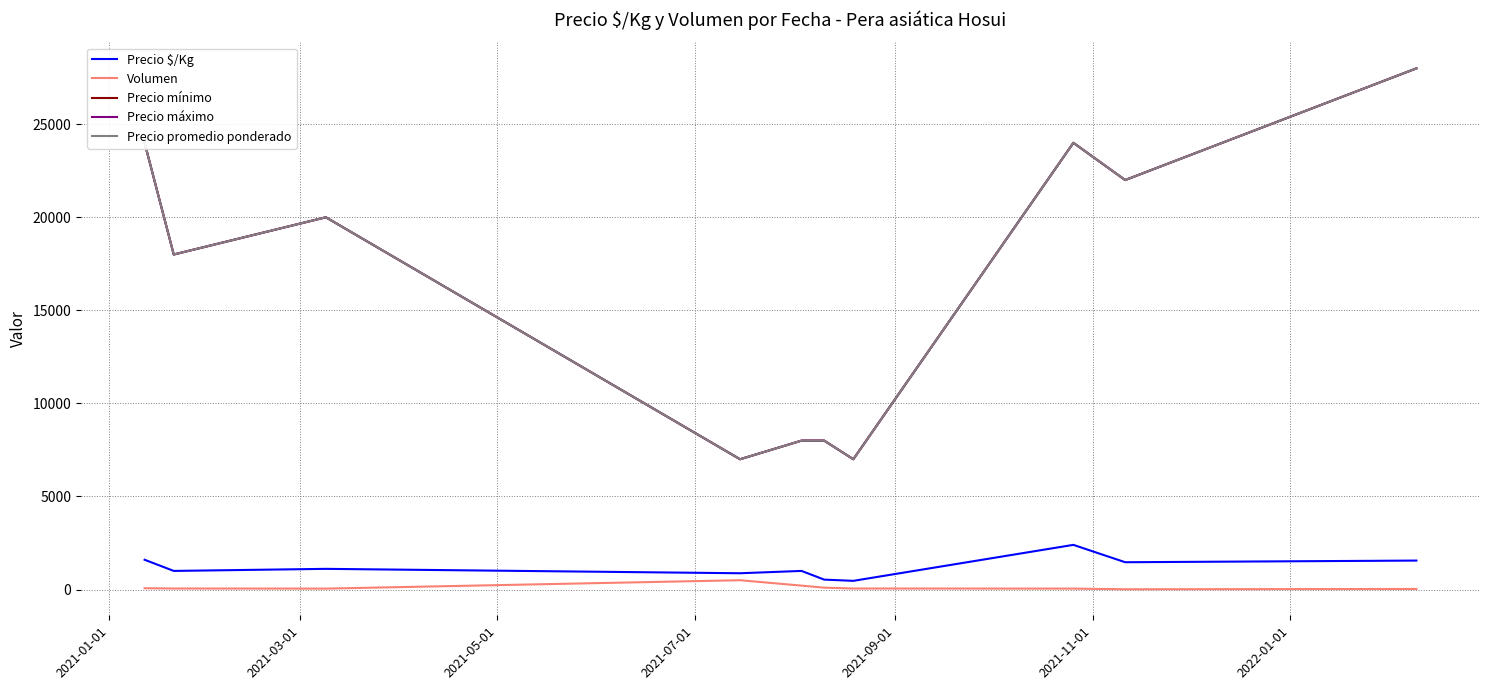

Does the chart have visible grid lines?

Yes